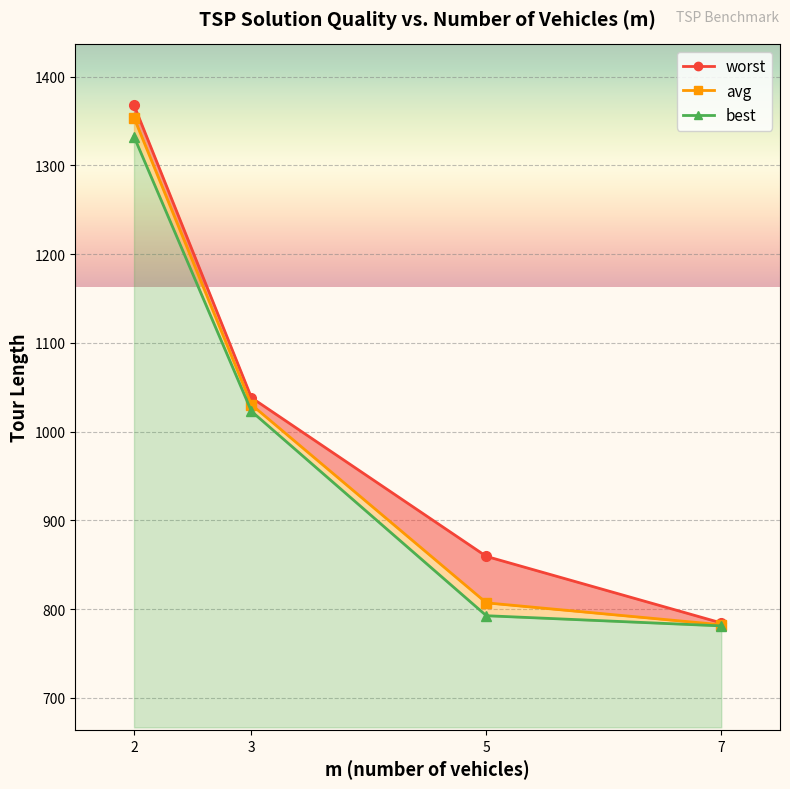

List the series in order of their overall mean, highest first.

worst (line), avg (line), best (line)